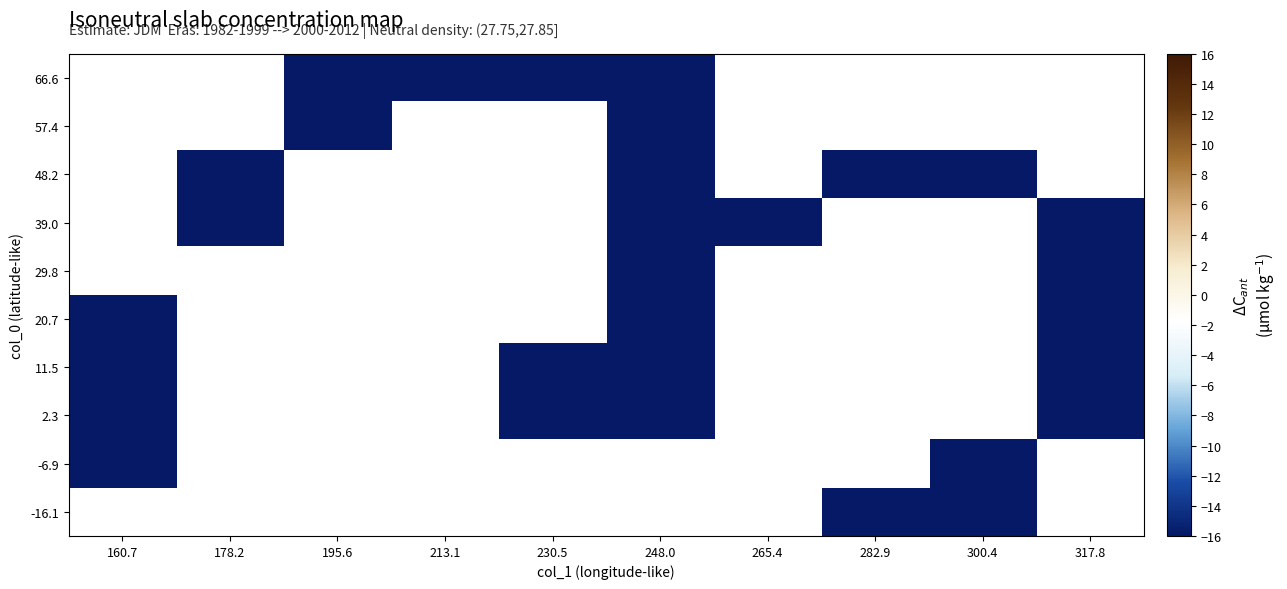

Which category has the lowest value across all series?

300.4